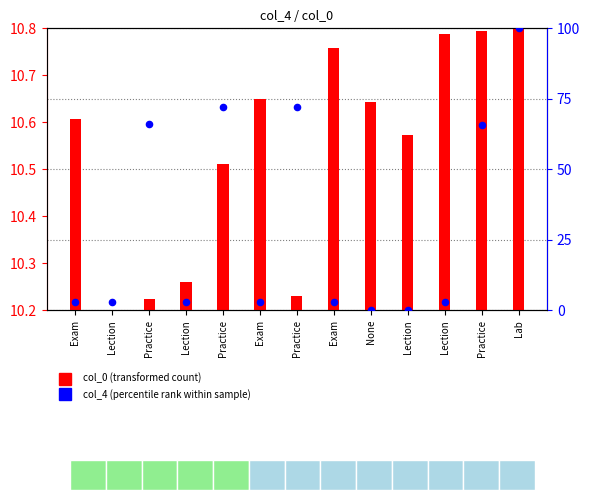

Is the value of col_0 (transformed count) at Exam greater than the value of col_4 (percentile rank within sample) at Lection?

Yes